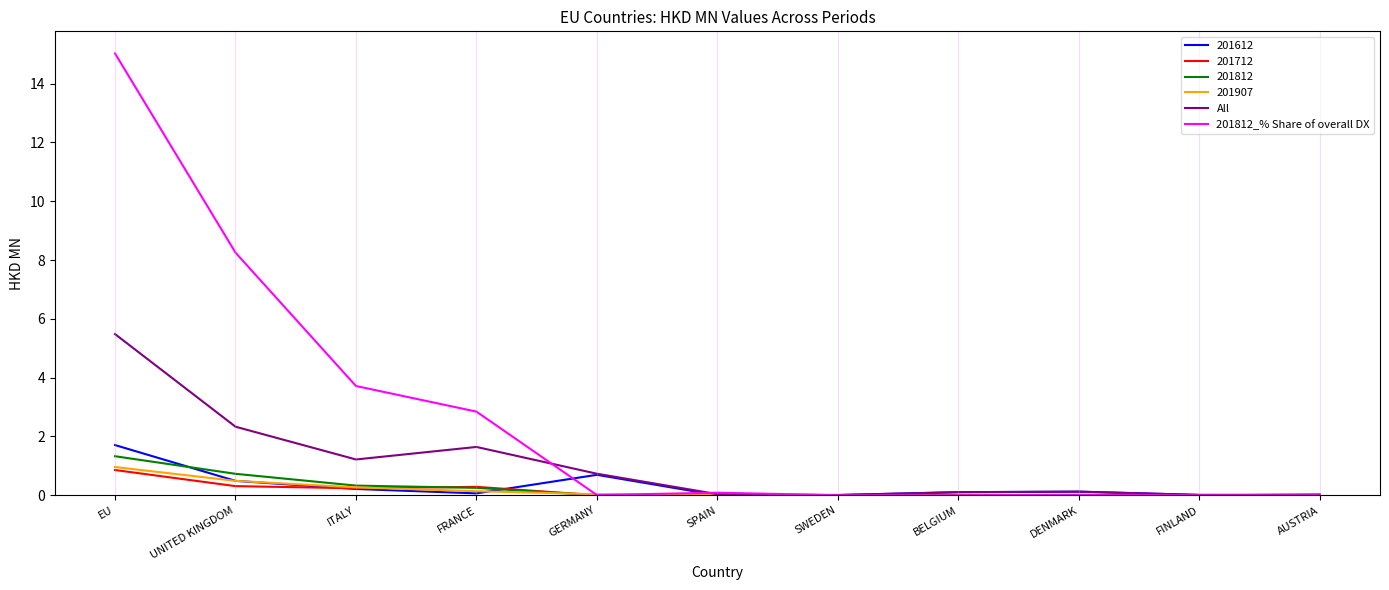

The 201812_% Share of overall DX series shows 3.2 at EU. True or false?

False